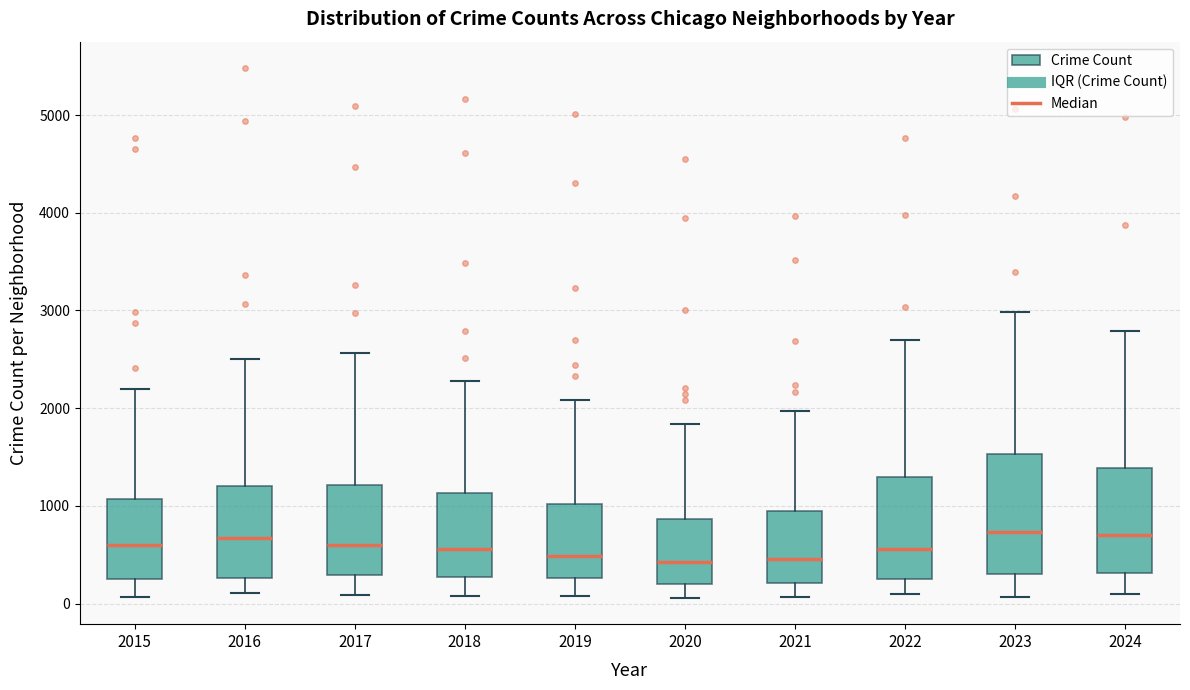

Reading left to right, read every box against the y-axis: the position of its median line, the range the box covers, and the ends of its whiskers. The values are not printed on the chart, so give them approximately, as read against the axis.

2015: median 600, box 300 to 1100, whiskers 100 to 2200
2016: median 700, box 300 to 1200, whiskers 100 to 2500
2017: median 600, box 300 to 1200, whiskers 100 to 2600
2018: median 600, box 300 to 1100, whiskers 100 to 2300
2019: median 500, box 300 to 1000, whiskers 100 to 2100
2020: median 400, box 200 to 900, whiskers 100 to 1800
2021: median 500, box 200 to 900, whiskers 100 to 2000
2022: median 600, box 300 to 1300, whiskers 100 to 2700
2023: median 700, box 300 to 1500, whiskers 100 to 3000
2024: median 700, box 300 to 1400, whiskers 100 to 2800